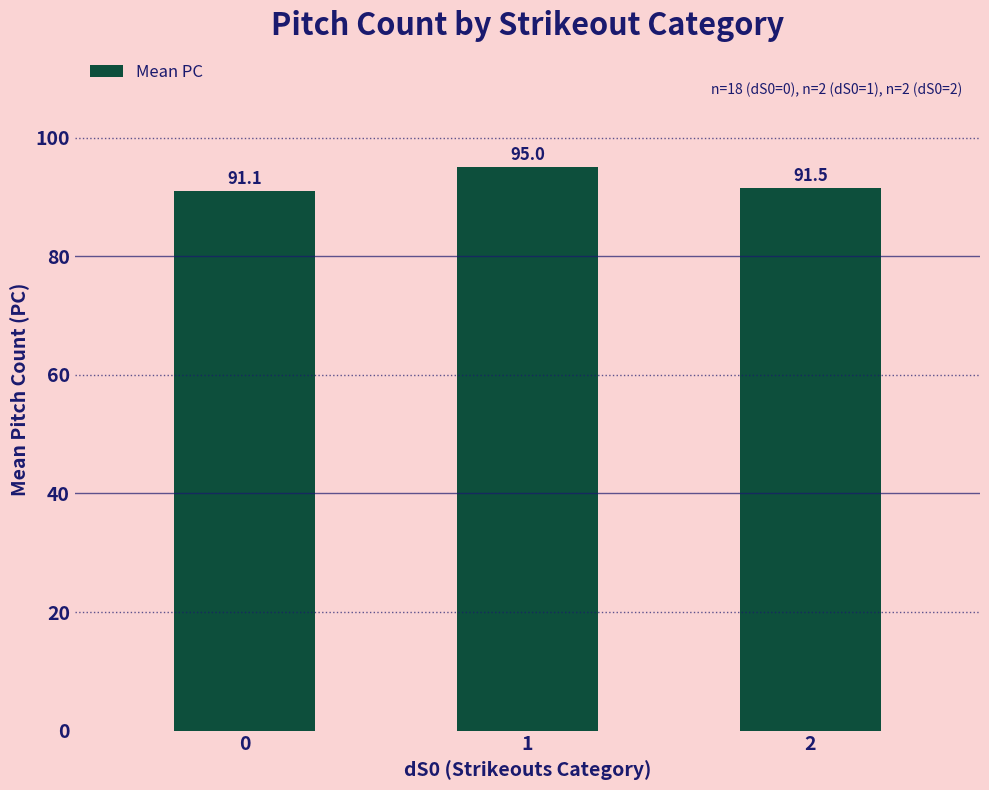

The value at 1 is 38.9. True or false?

False